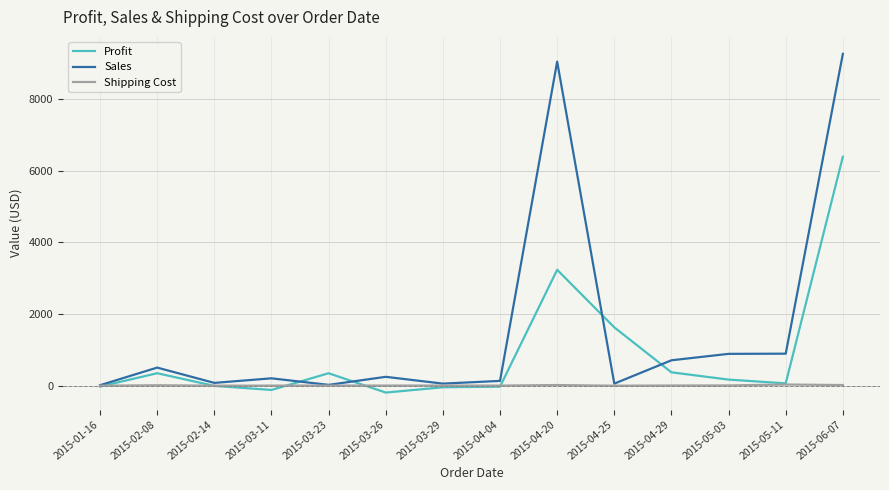

True or false: Shipping Cost has more than 1 interior local peaks.

True